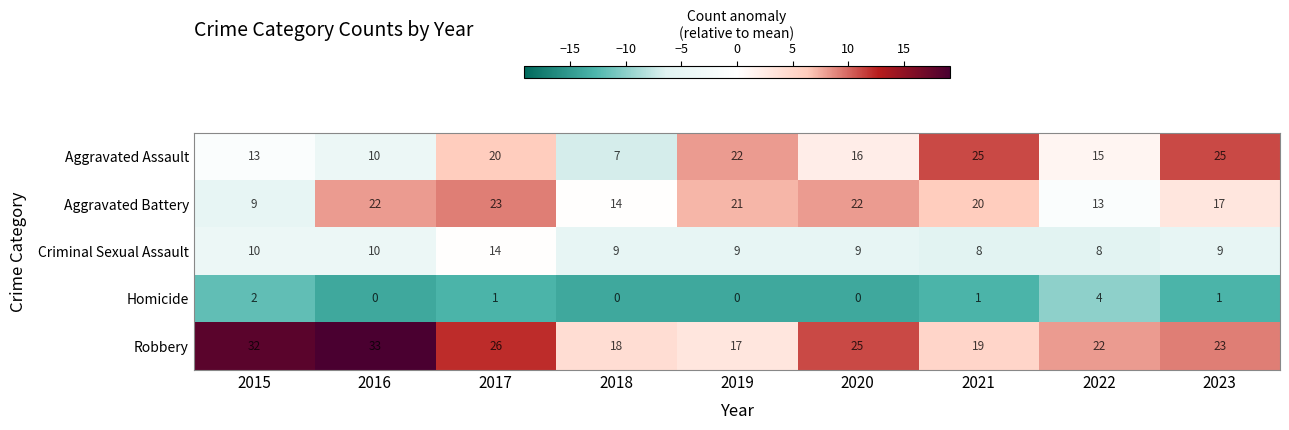

Count the Homicide values in the range 0 to 1.

7